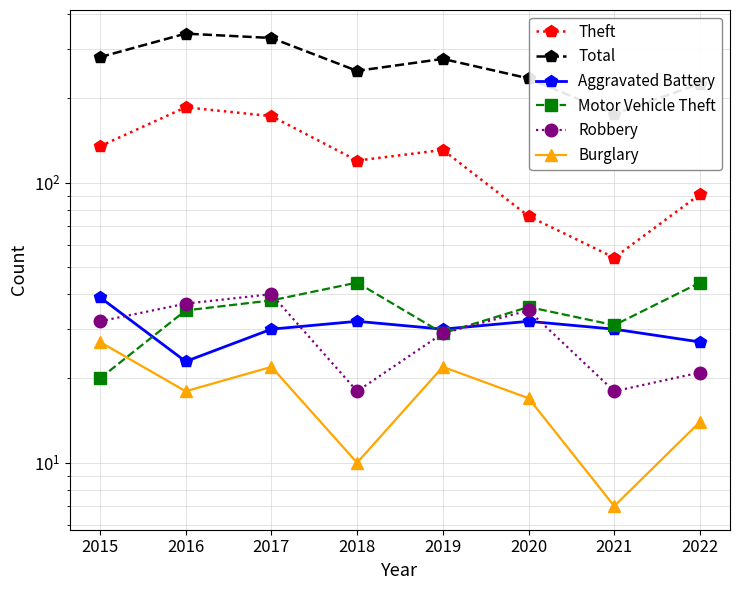

What is the average value of the Aggravated Battery series?

30